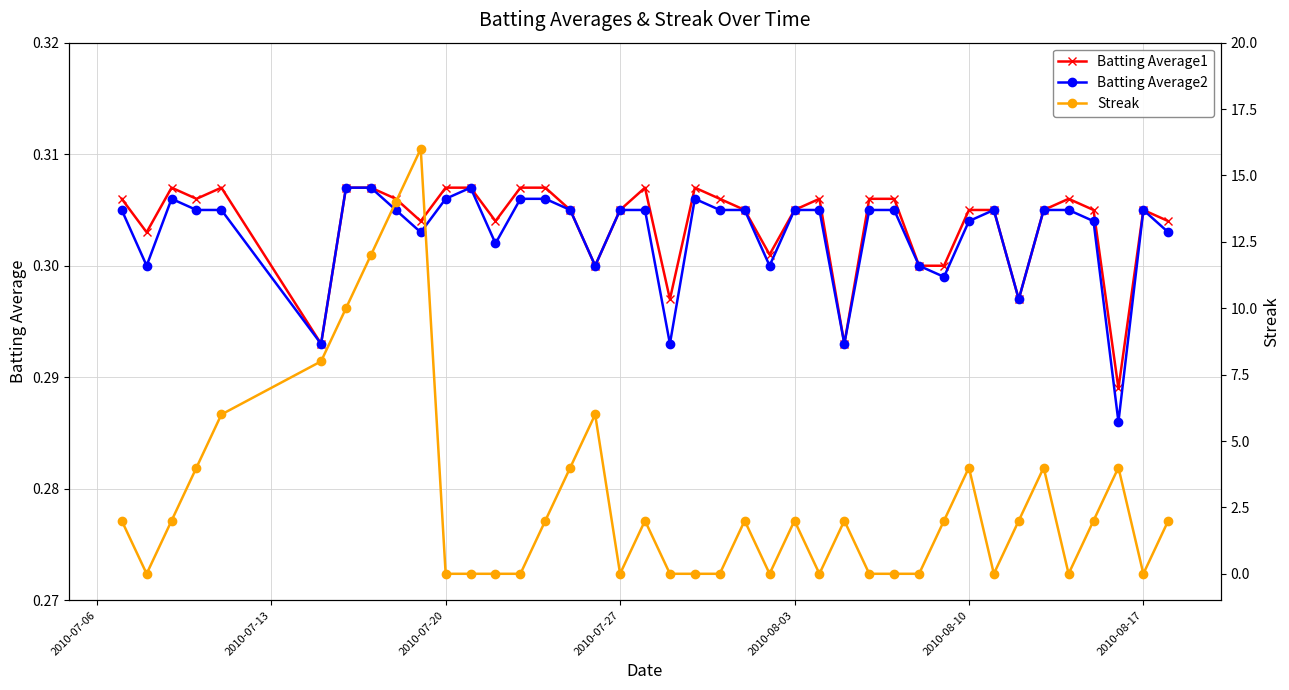

What is the average value of the Batting Average2 series?

0.3